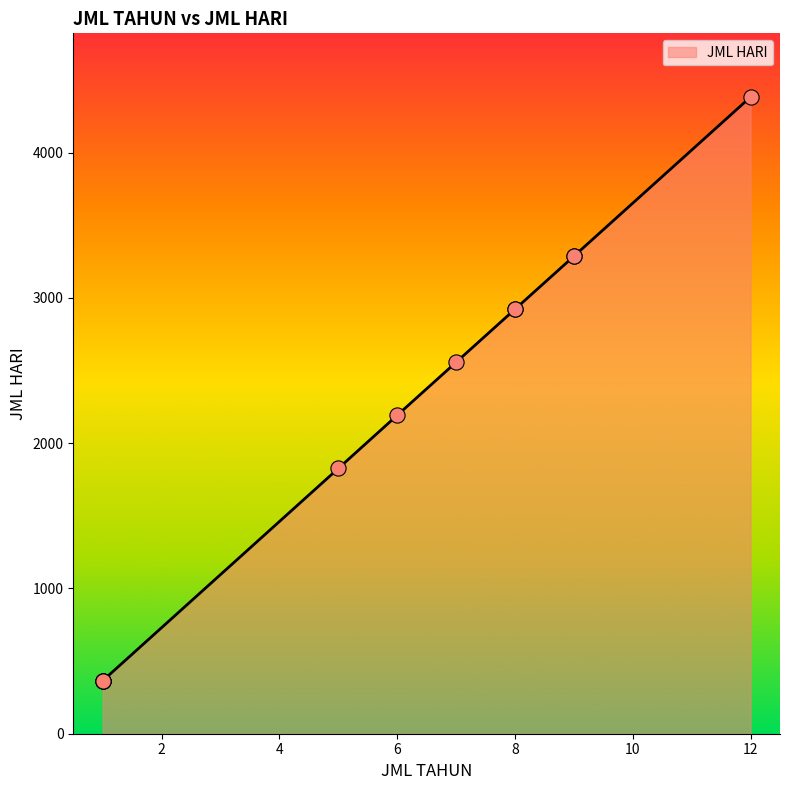

What is the ratio of the value at 1 to the value at 6?

0.2